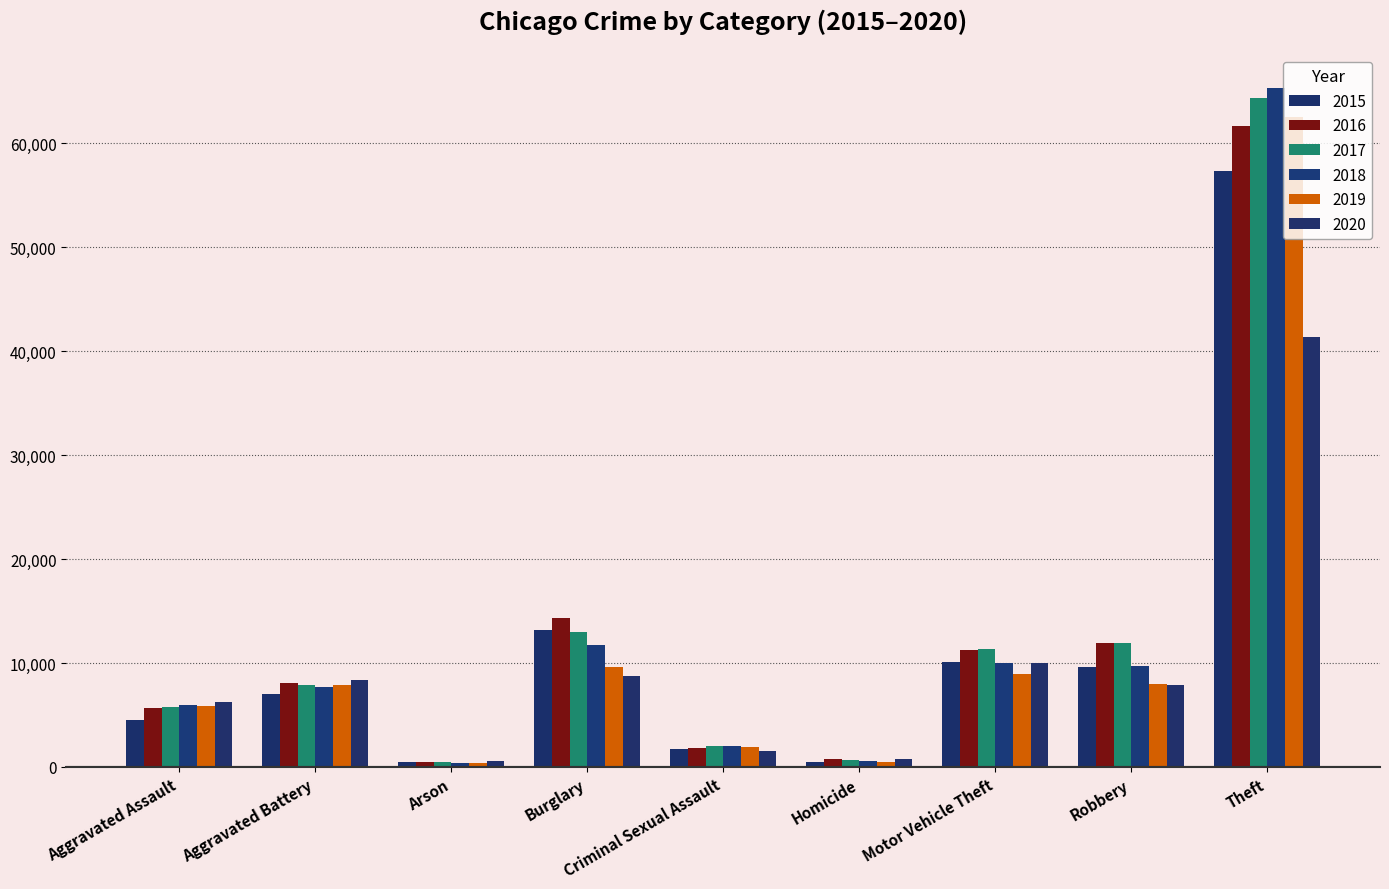

Reading left to right, what are all the values shown in this chart?

2015: Aggravated Assault=4480	Aggravated Battery=7019	Arson=448	Burglary=13184	Criminal Sexual Assault=1703	Homicide=496	Motor Vehicle Theft=10068	Robbery=9638	Theft=57352
2016: Aggravated Assault=5713	Aggravated Battery=8085	Arson=515	Burglary=14289	Criminal Sexual Assault=1857	Homicide=786	Motor Vehicle Theft=11285	Robbery=11960	Theft=61623
2017: Aggravated Assault=5793	Aggravated Battery=7845	Arson=444	Burglary=13001	Criminal Sexual Assault=1982	Homicide=672	Motor Vehicle Theft=11380	Robbery=11880	Theft=64386
2018: Aggravated Assault=6002	Aggravated Battery=7735	Arson=373	Burglary=11747	Criminal Sexual Assault=2044	Homicide=588	Motor Vehicle Theft=9985	Robbery=9681	Theft=65290
2019: Aggravated Assault=5841	Aggravated Battery=7858	Arson=376	Burglary=9638	Criminal Sexual Assault=1922	Homicide=499	Motor Vehicle Theft=8978	Robbery=7995	Theft=62497
2020: Aggravated Assault=6265	Aggravated Battery=8321	Arson=588	Burglary=8758	Criminal Sexual Assault=1496	Homicide=787	Motor Vehicle Theft=9959	Robbery=7855	Theft=41345